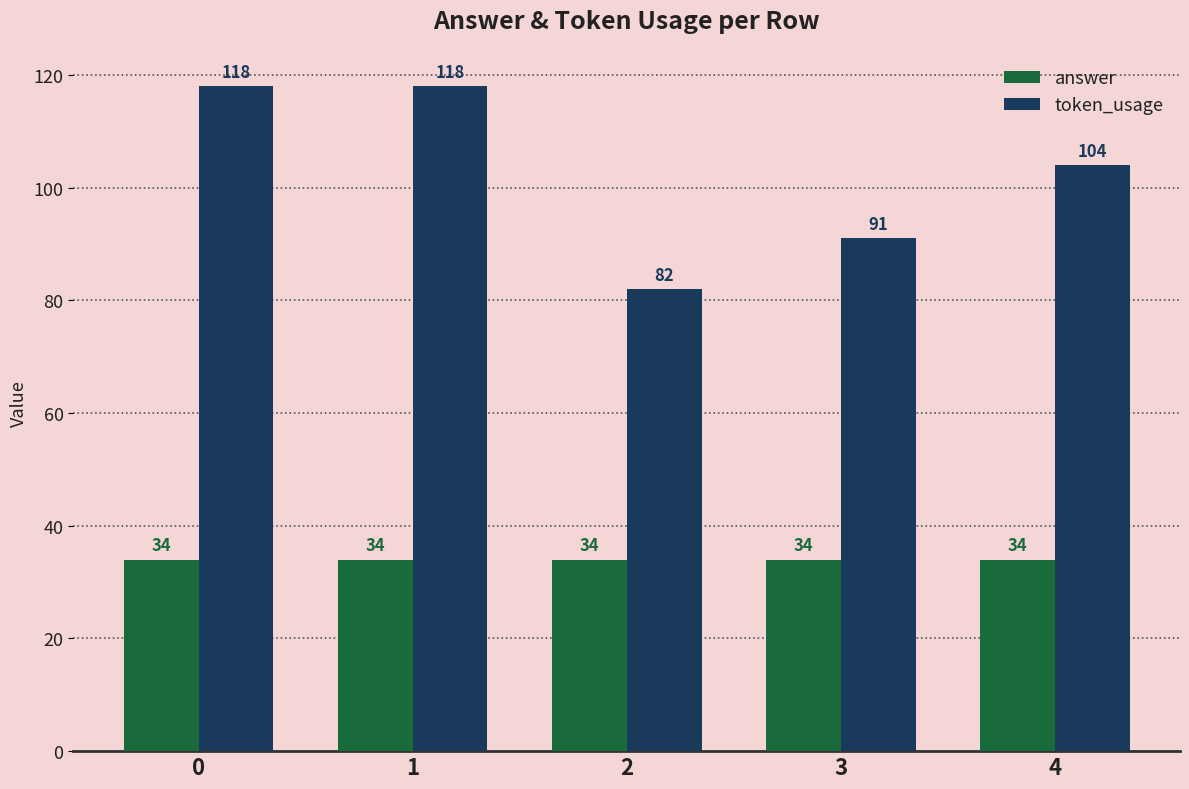

The answer series shows 34 at 0. True or false?

True